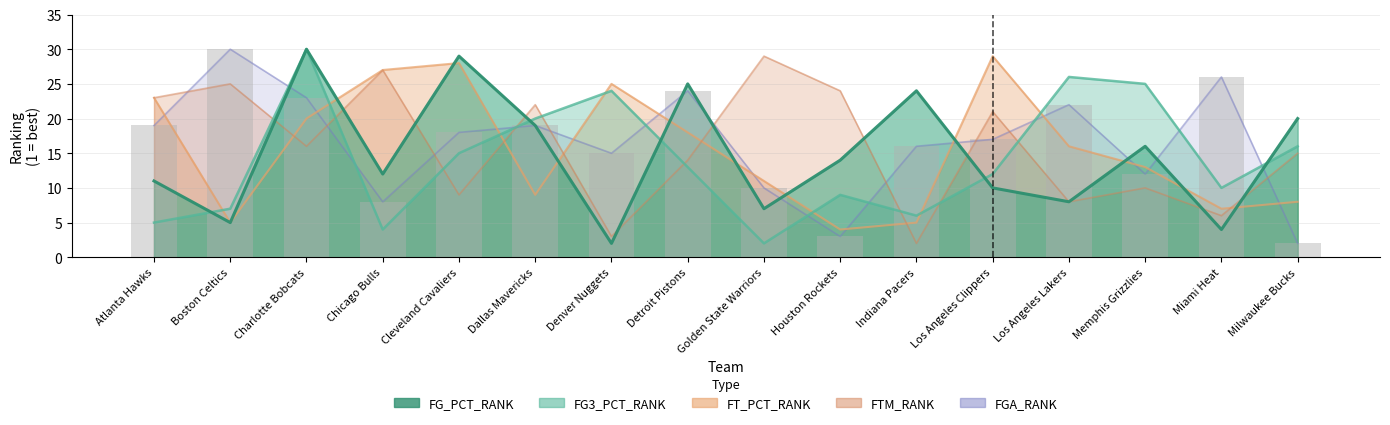

What is the average value of the FG3_PCT_RANK series?

14